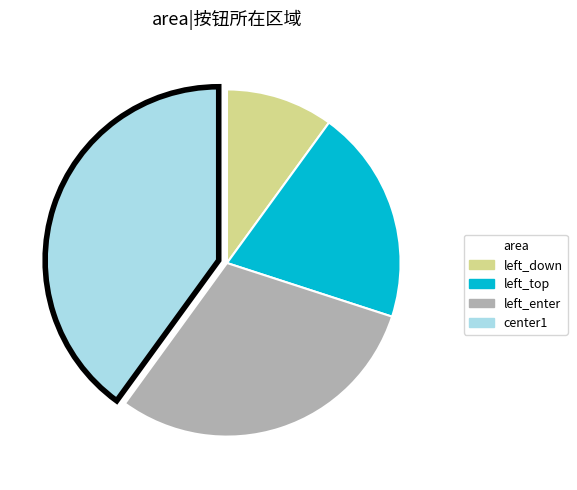

Which has a higher value, center1 or left_down?

center1